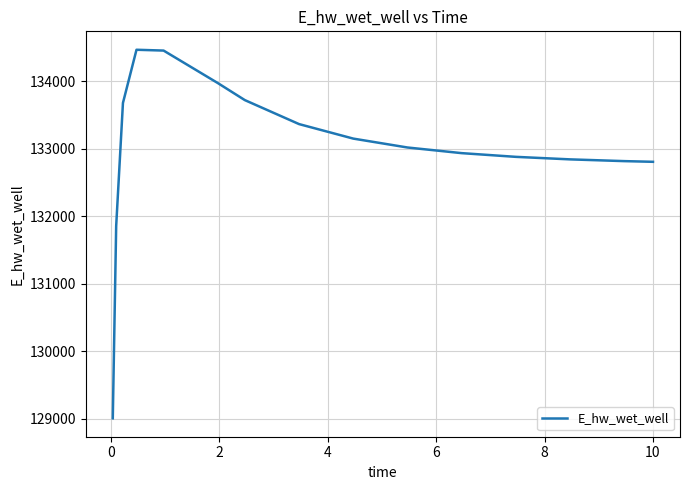

True or false: the data has more than 0 interior local peaks.

True